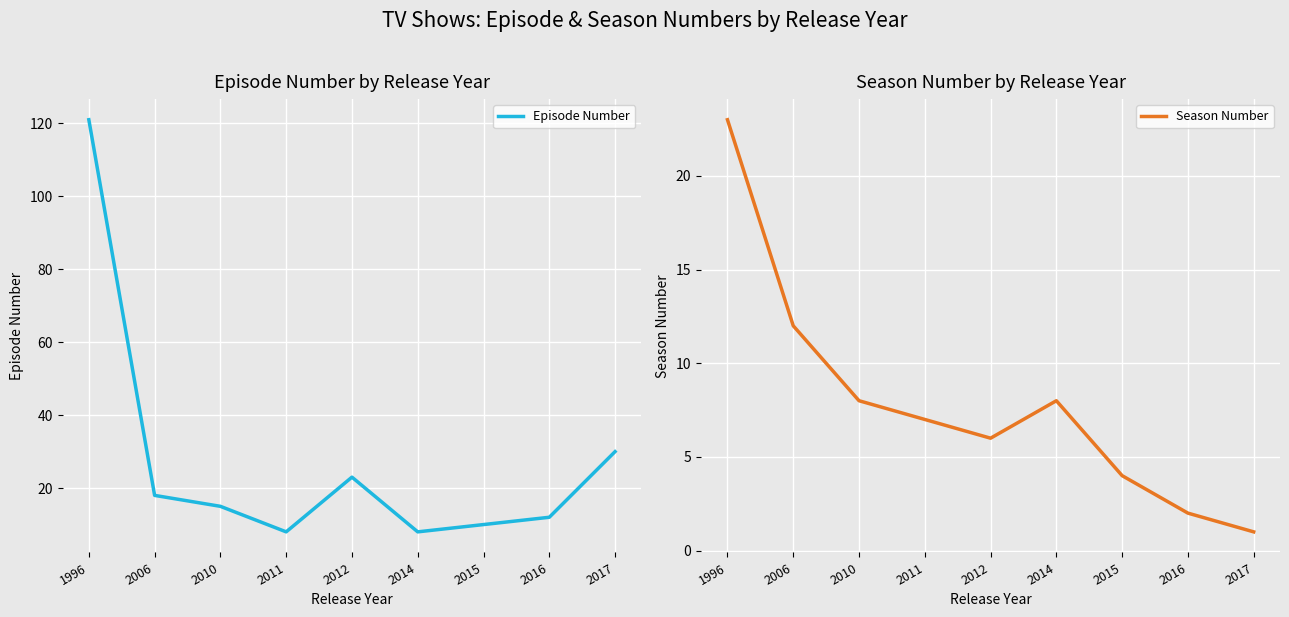

What value does the Episode Number series have at 2017, to the nearest 50?

50